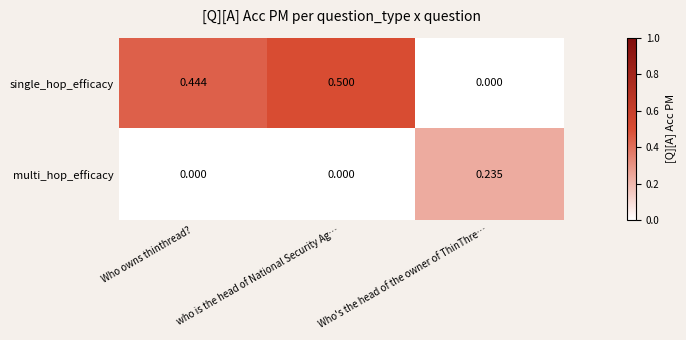

How many categories are shown in the chart?

3